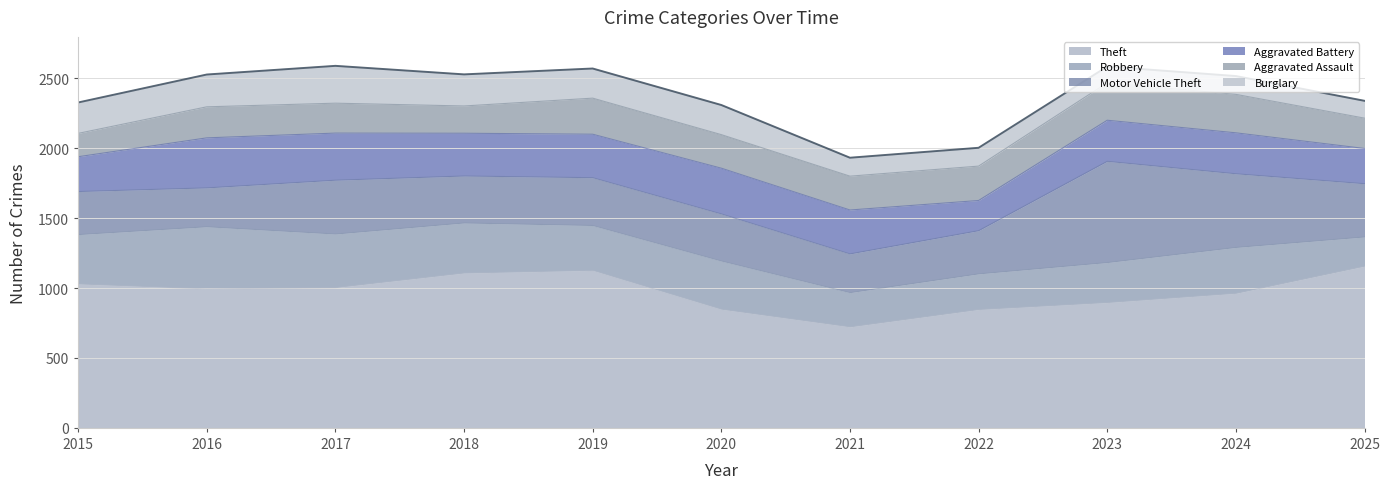

True or false: Burglary and Motor Vehicle Theft intersect in this chart.

False